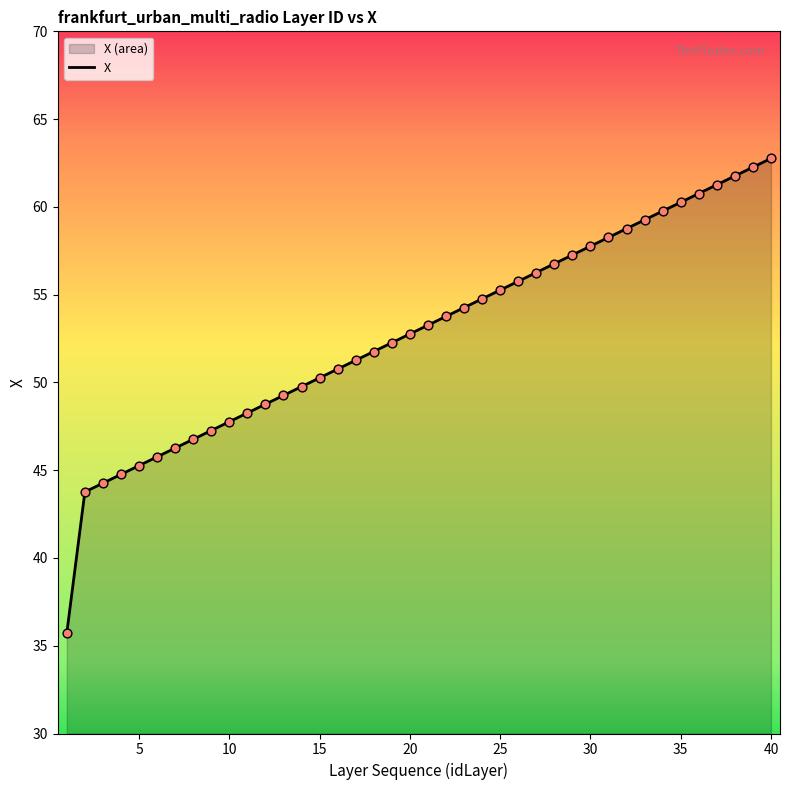

What is the change in value from 16 to 24?

+4.0